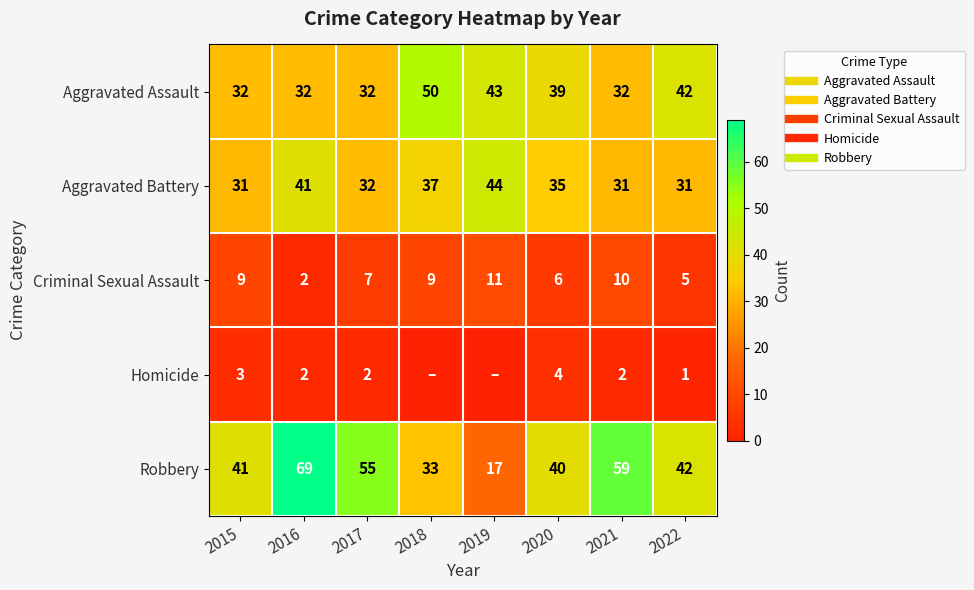

At which label is Criminal Sexual Assault closest to 6?

2020